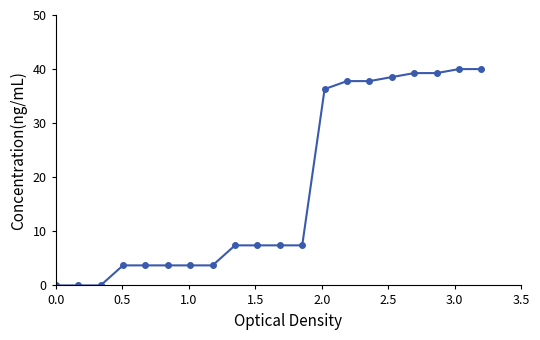

What is the value of the 5th point from the left?

3.7